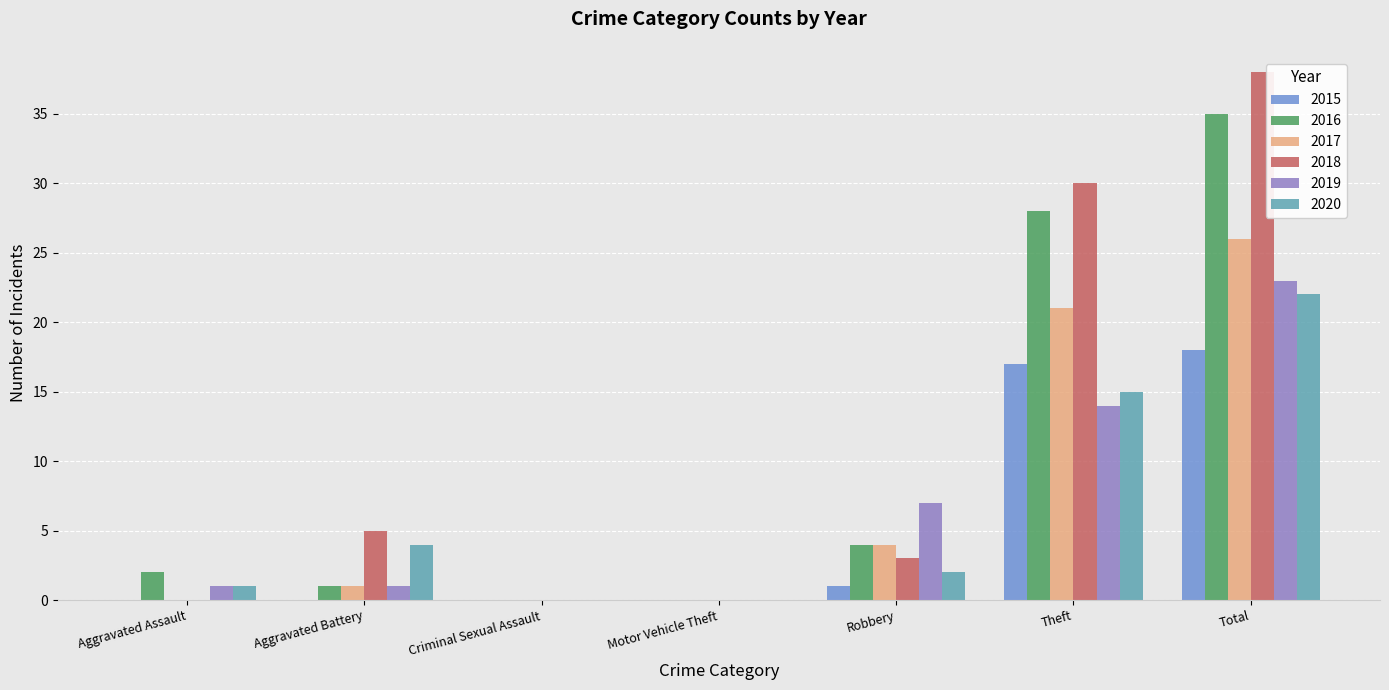

Which category has the highest value in the 2017 series?

Total